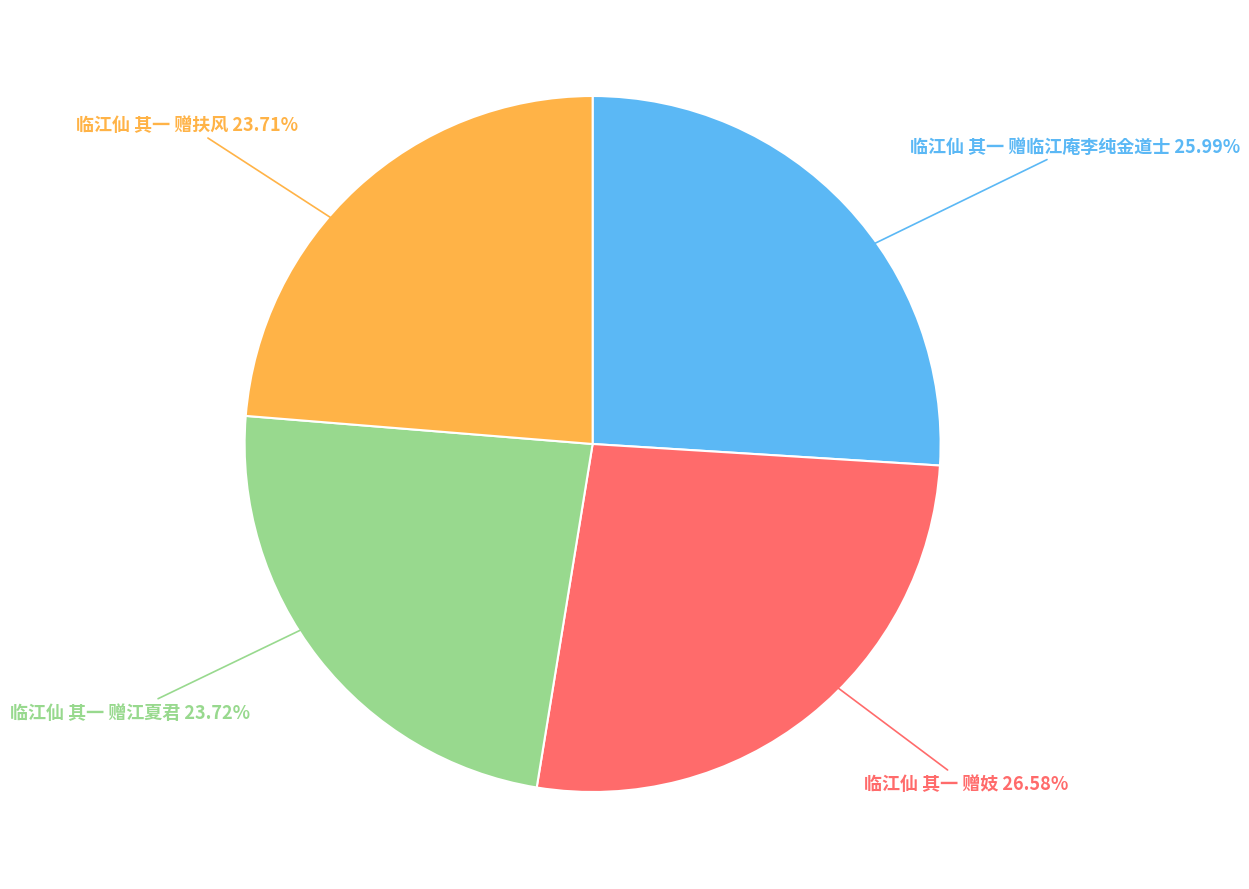

How many segments does this pie chart have?

4